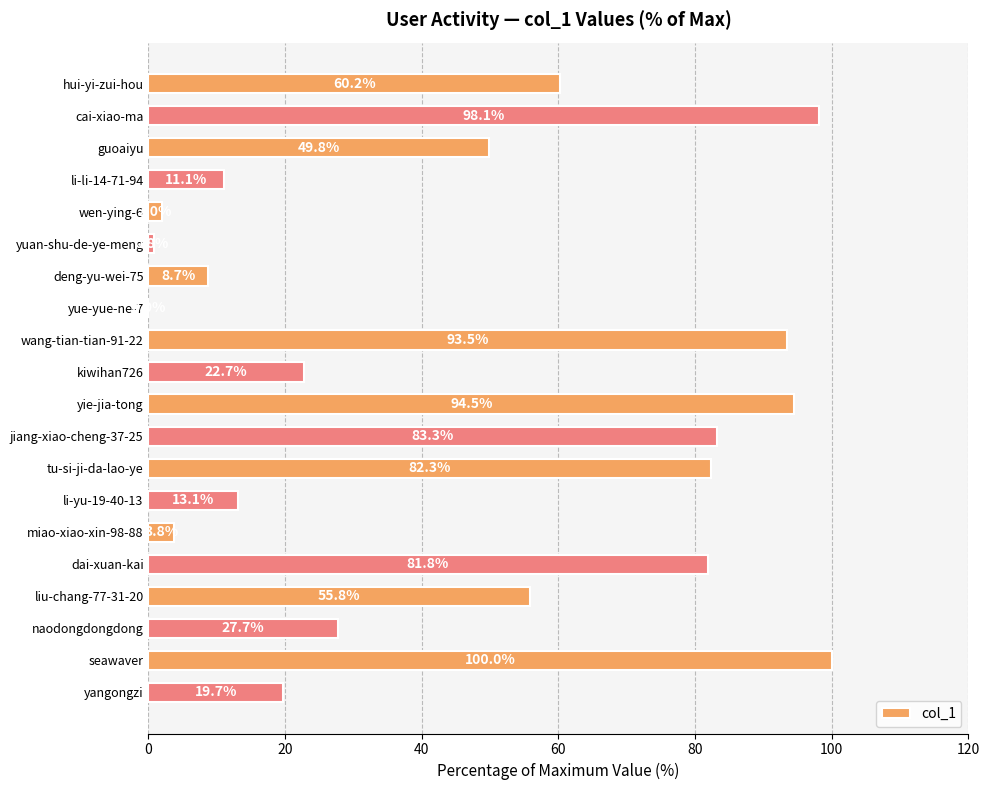

Are the bars horizontal?

Yes